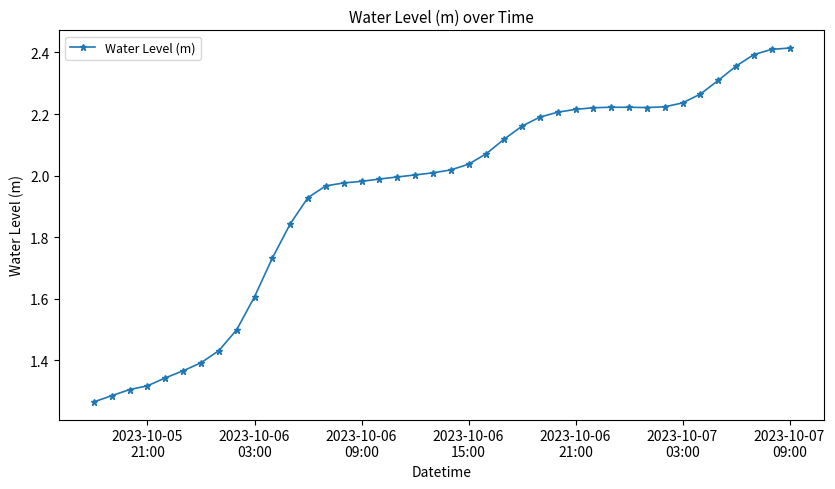

What is the sum of all values?

77.7